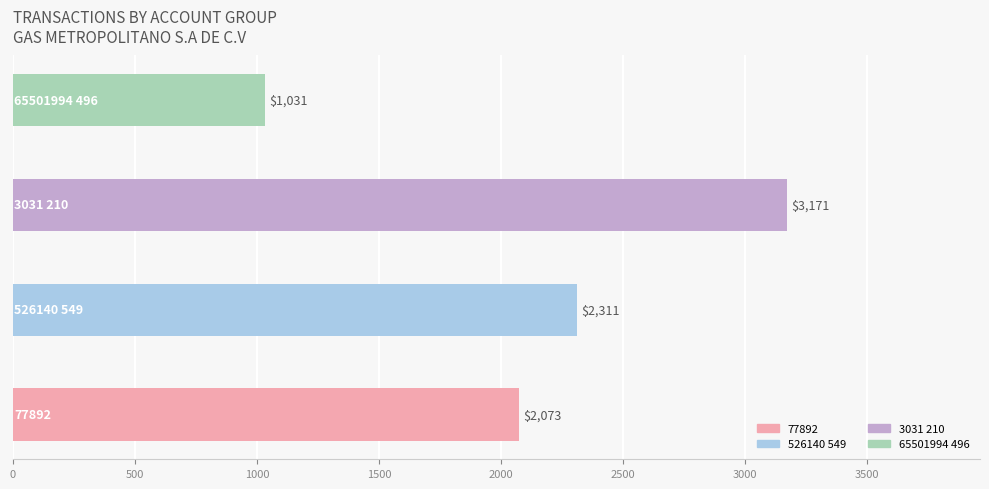

What is the sum of all values?

8586